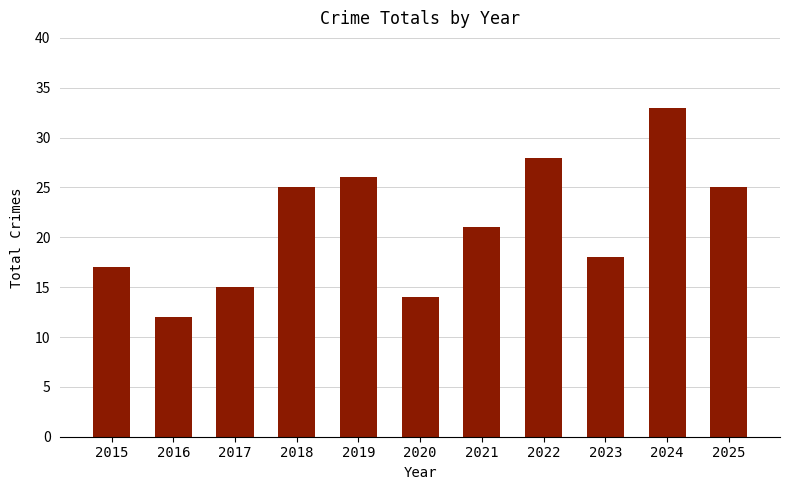

What is the maximum value shown in the chart?

33